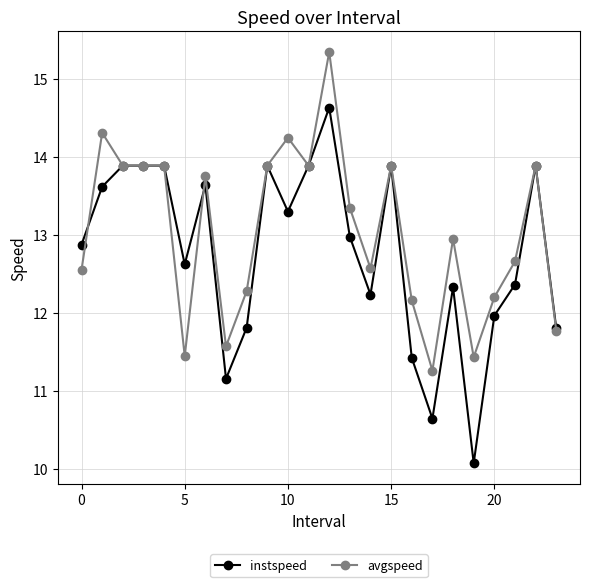

Which series has the largest range (max minus min)?

instspeed